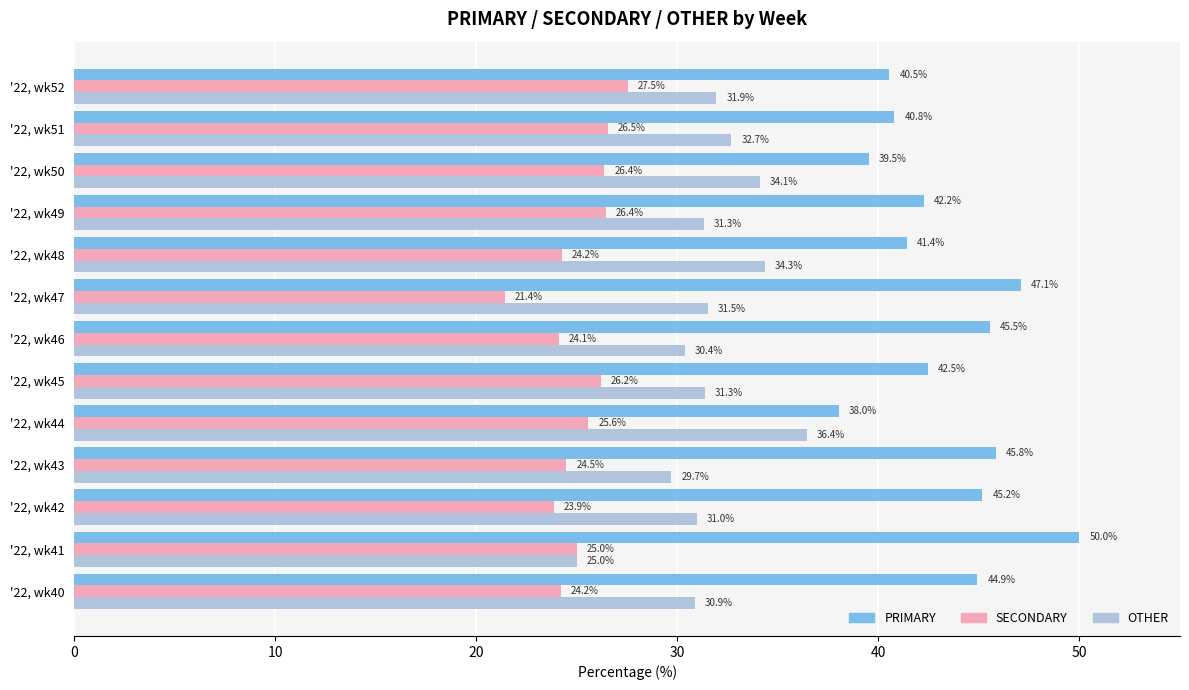

What value does the PRIMARY series have at '22, wk44?

38.0